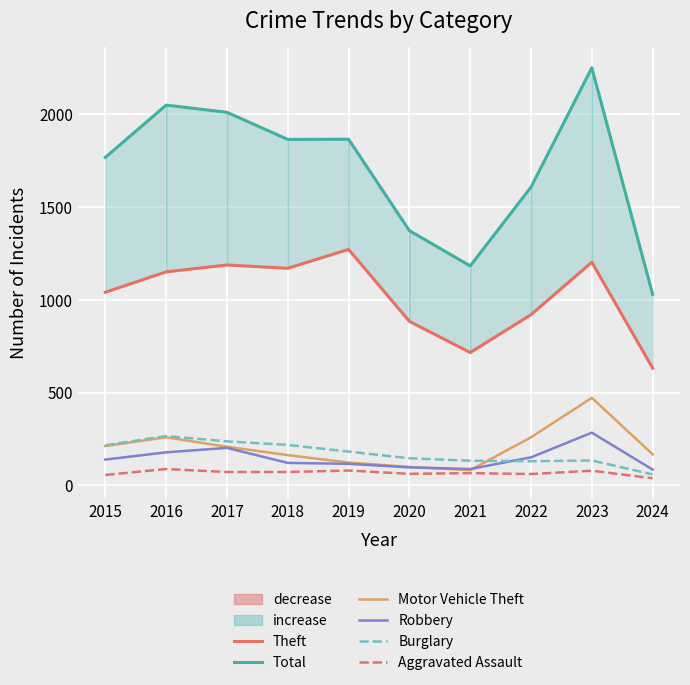

Rank the series by their maximum value, from lowest to highest.

Aggravated Assault, Burglary, Robbery, Motor Vehicle Theft, Theft, Total